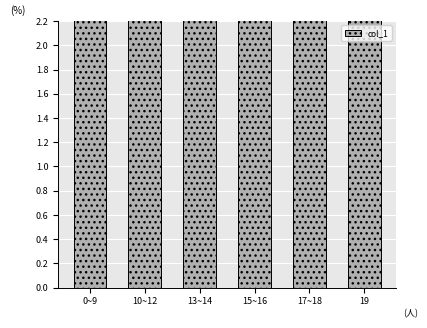

Reading left to right, extract all data points from this chart.

0~9=12.5	10~12=30.0	13~14=22.5	15~16=20.0	17~18=10.0	19=5.0